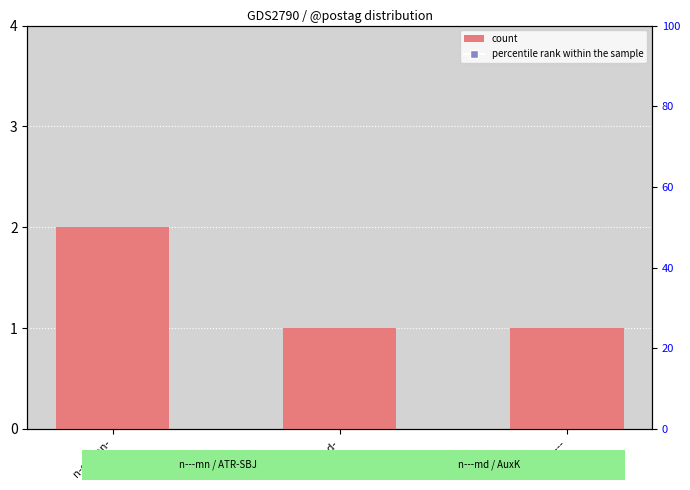

Between u-------- and n-s---md-, which is larger?

u--------